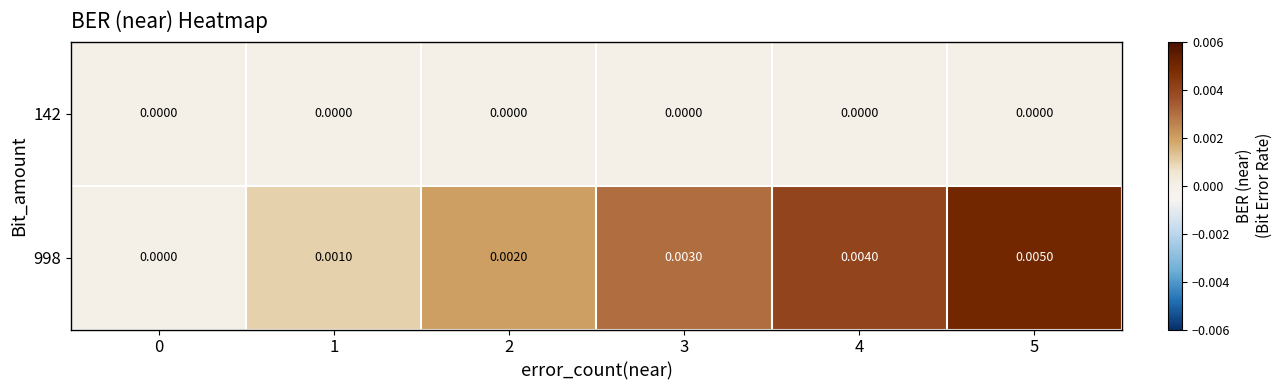

Rank the series at 3 from lowest to highest value.

142, 998